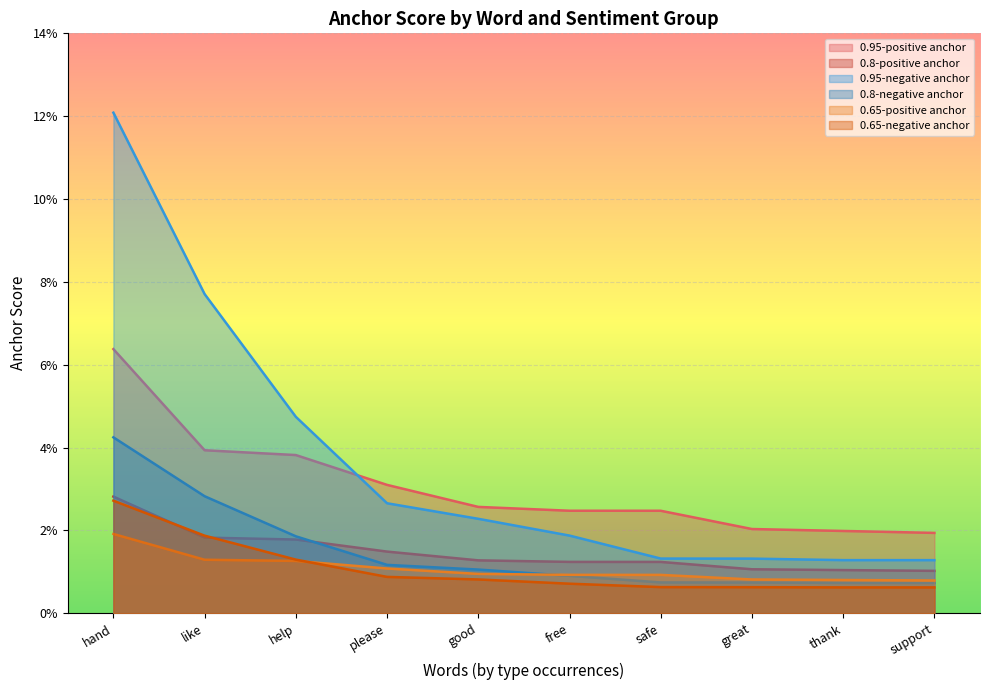

What is the label of the 5th point from the right?

free